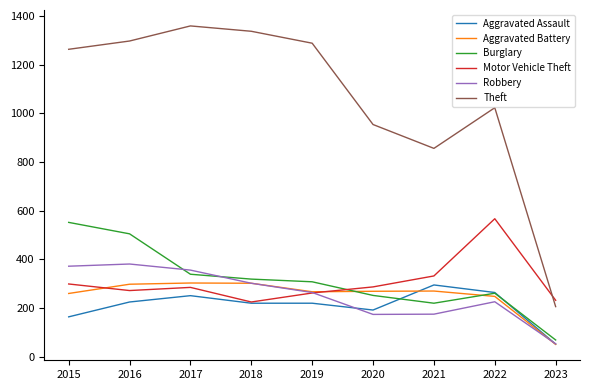

The value of Theft at 2020 is 954. True or false?

True